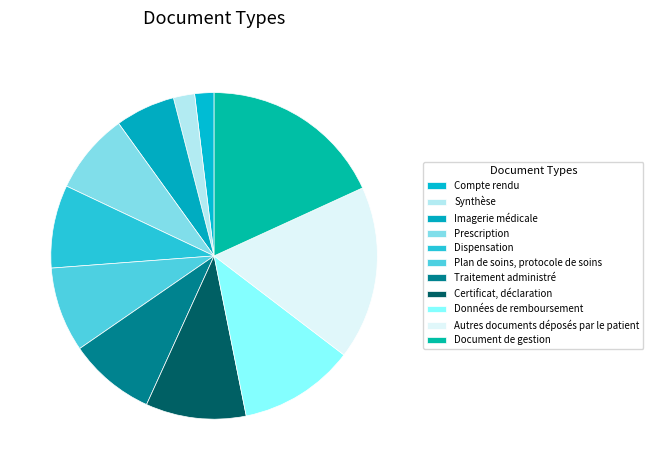

How much of the chart is everything except Plan de soins, protocole de soins?

91.6%